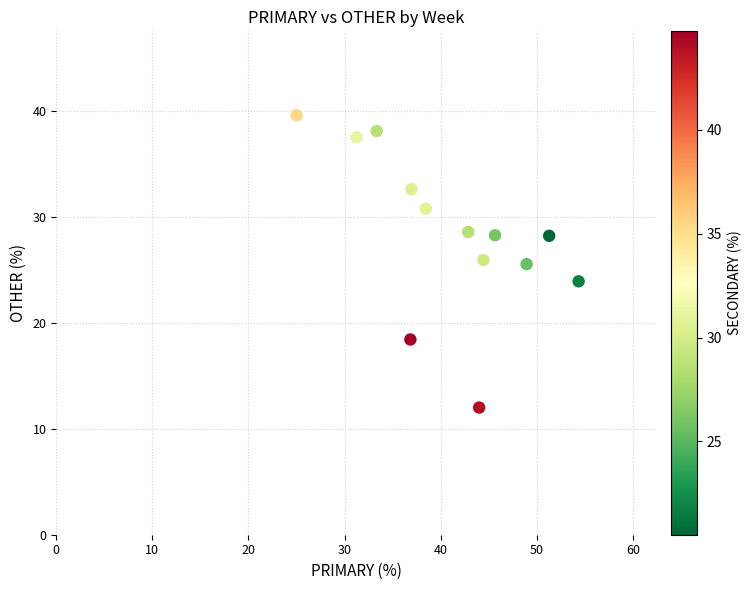

What is the range of X values (max minus min)?

29.3